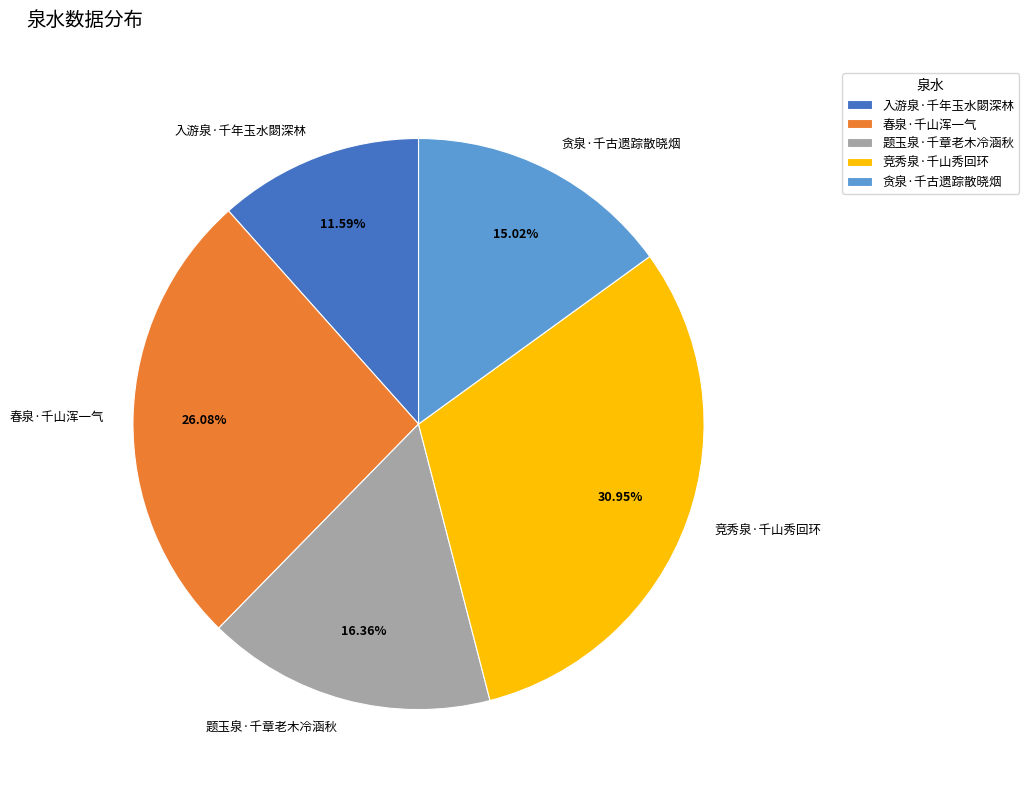

Is it true that 入游泉·千年玉水閟深林 is 1% of the pie?

False